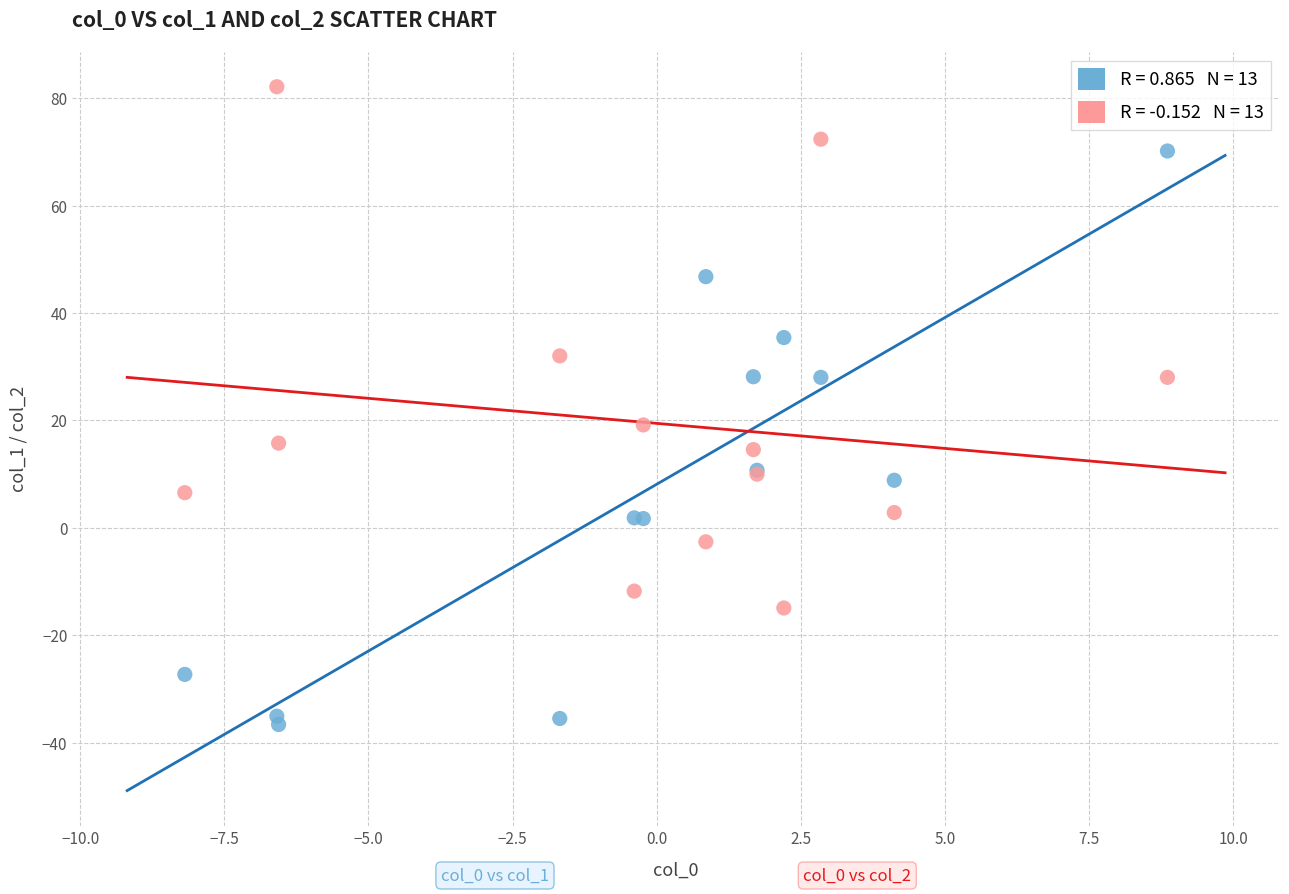

Across all series, what Y value is closest to 22?

19.2